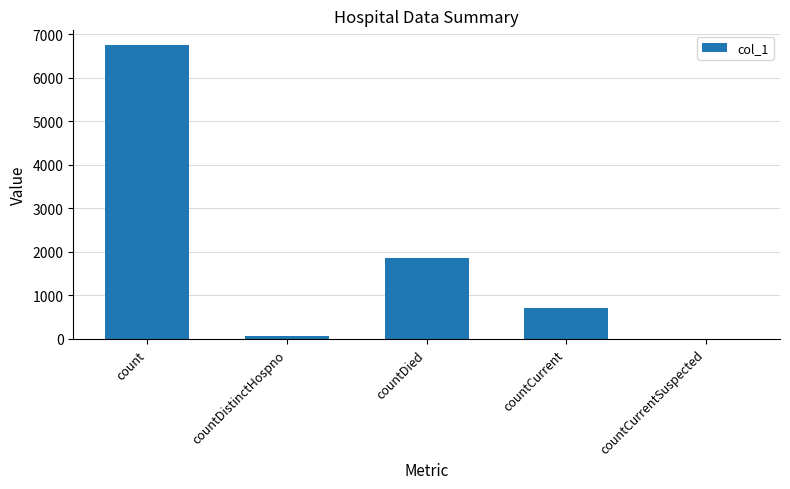

What is the sum of all values?

9379